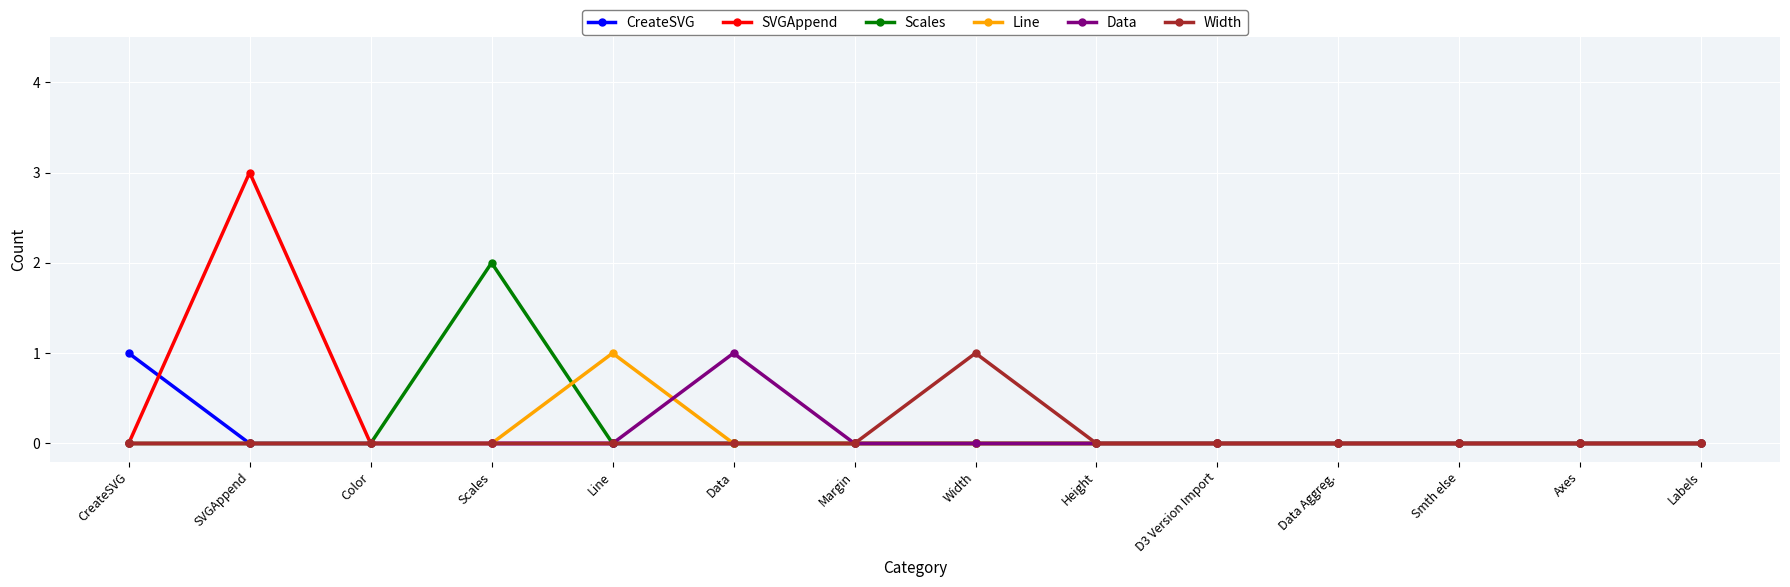

What is the label of the 14th point from the right?

CreateSVG